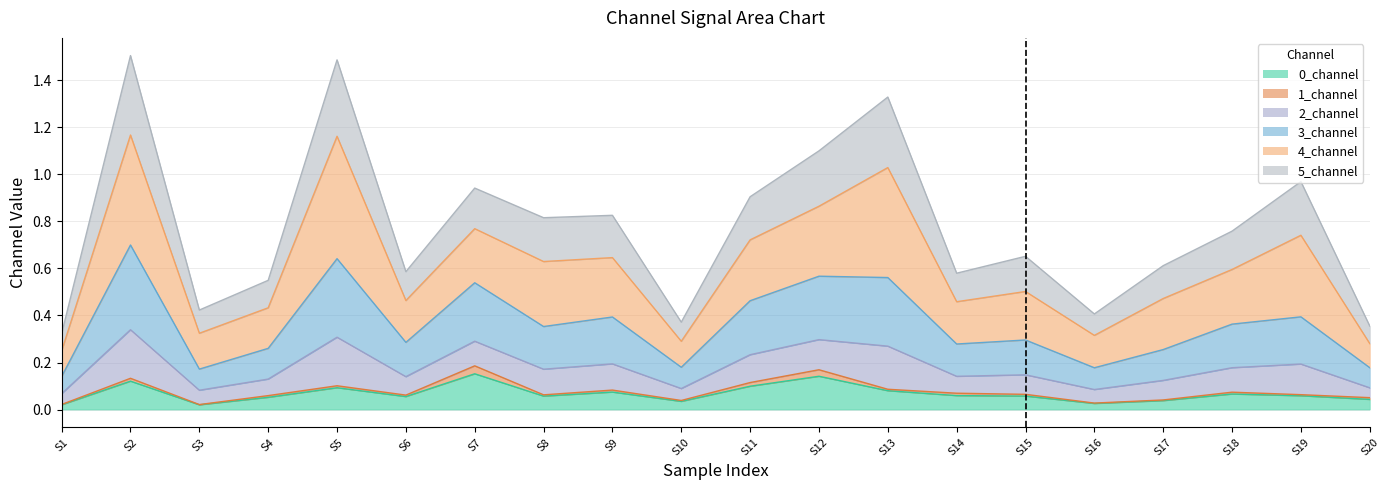

Where is 5_channel nearest to the value 0?

S1